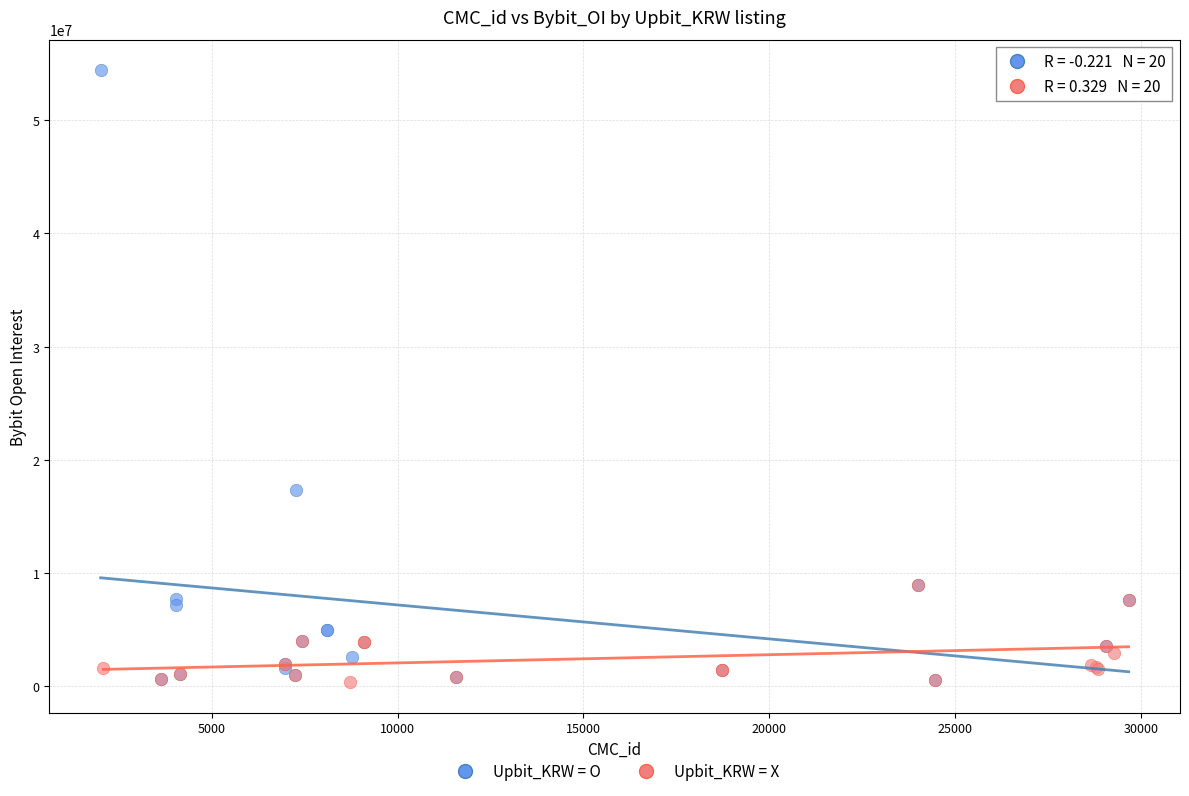

Which series reaches the maximum Y coordinate?

Upbit_KRW = O